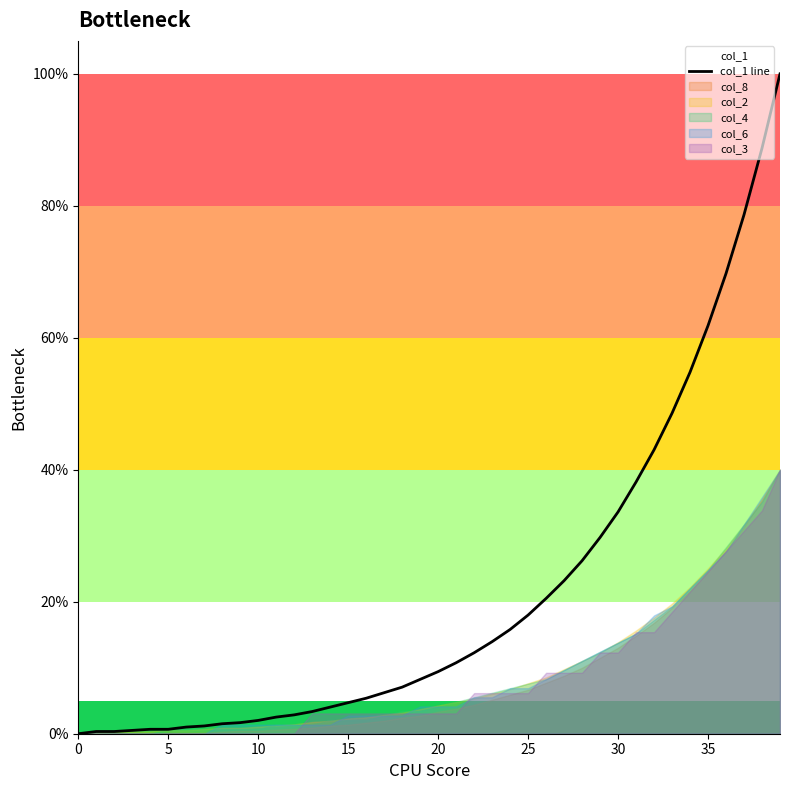

Reading left to right, list all the values displayed in this chart.

0.0	0.3	0.3	0.5	0.7	0.7	1.0	1.2	1.5	1.7	2.0	2.5	2.9	3.4	4.0	4.7	5.4	6.2	7.1	8.2	9.4	10.8	12.3	13.9	15.8	18.0	20.5	23.2	26.2	29.7	33.6	38.2	43.0	48.6	54.8	61.8	69.7	78.7	88.7	100.0